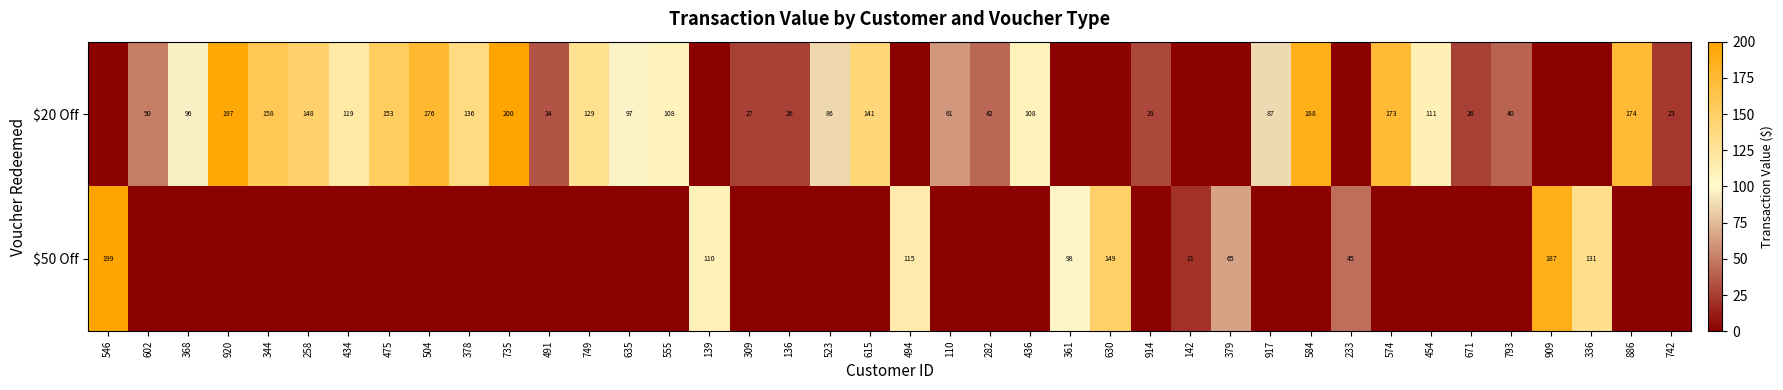

Is it true that $50 Off equals 45 at 233?

True